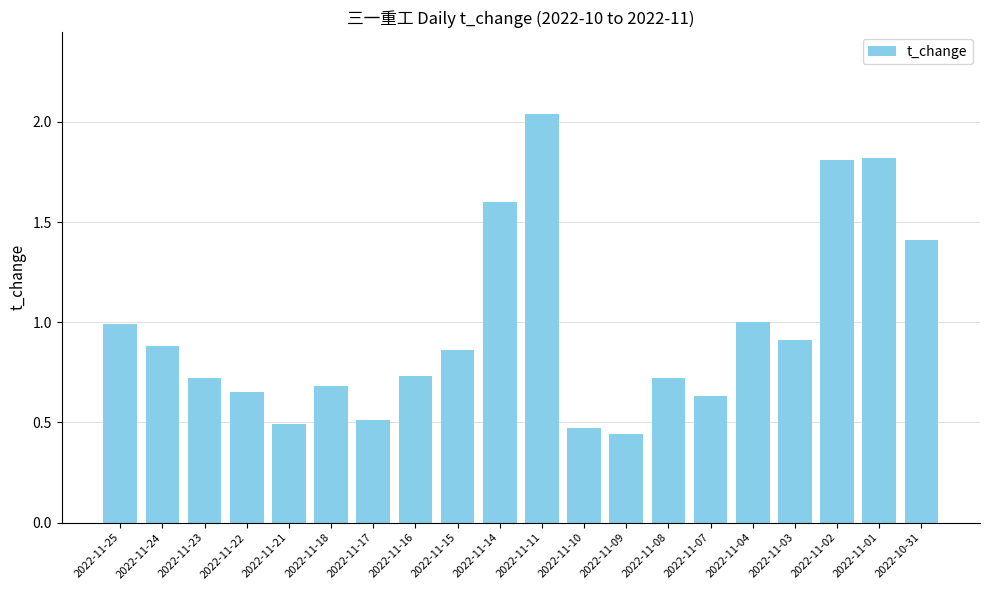

What is the change in value from 2022-11-18 to 2022-10-31?

+0.7